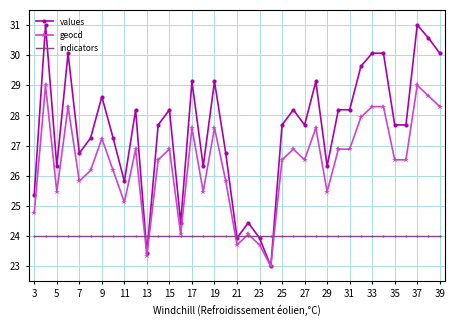

At how many categories does at least one series exceed 26?

29